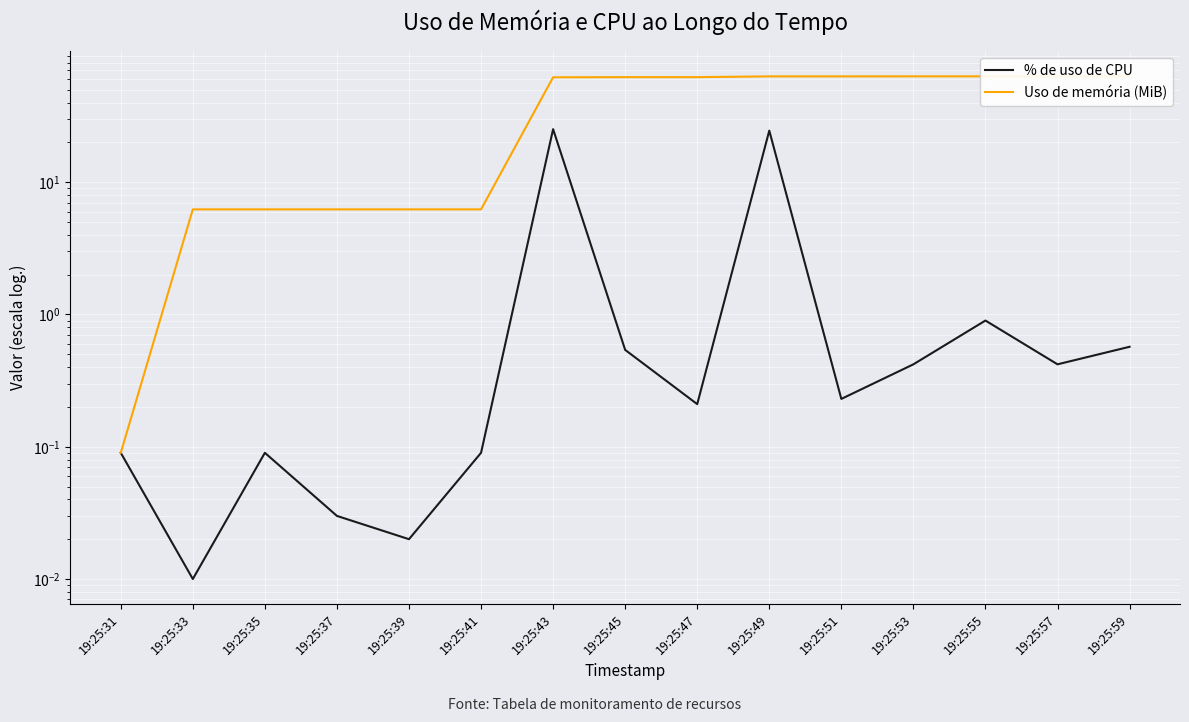

Which series changed the most between 19:25:37 and 19:25:57?

Uso de memória (MiB)